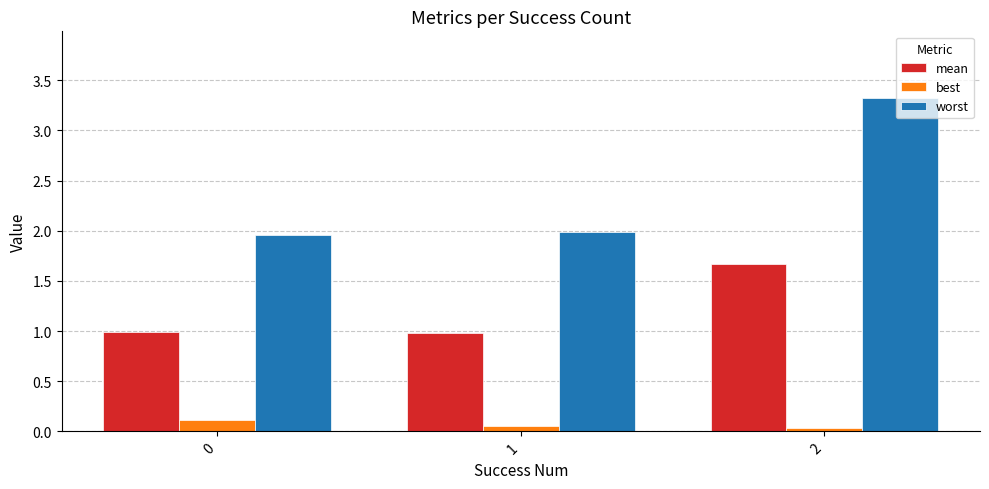

What is the difference between the maximum and minimum values in the best series?

0.1